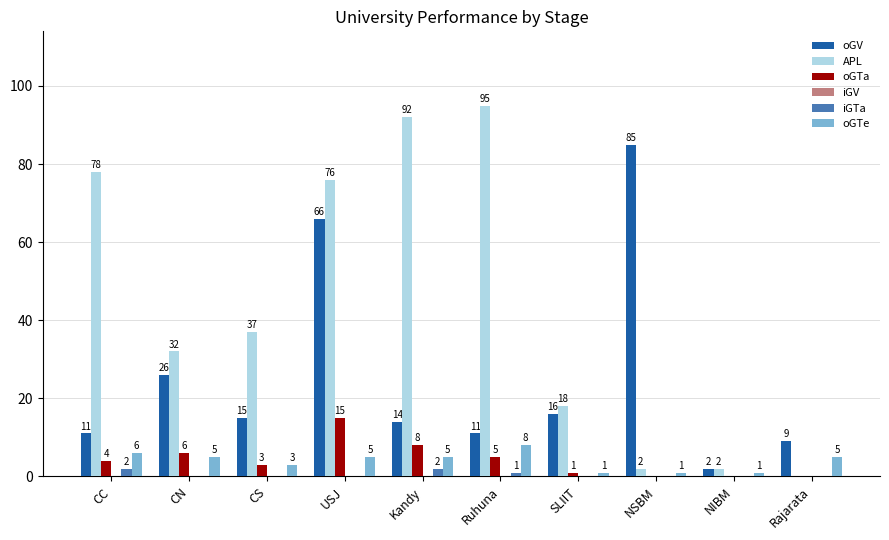

At which label does oGV reach its peak?

NSBM